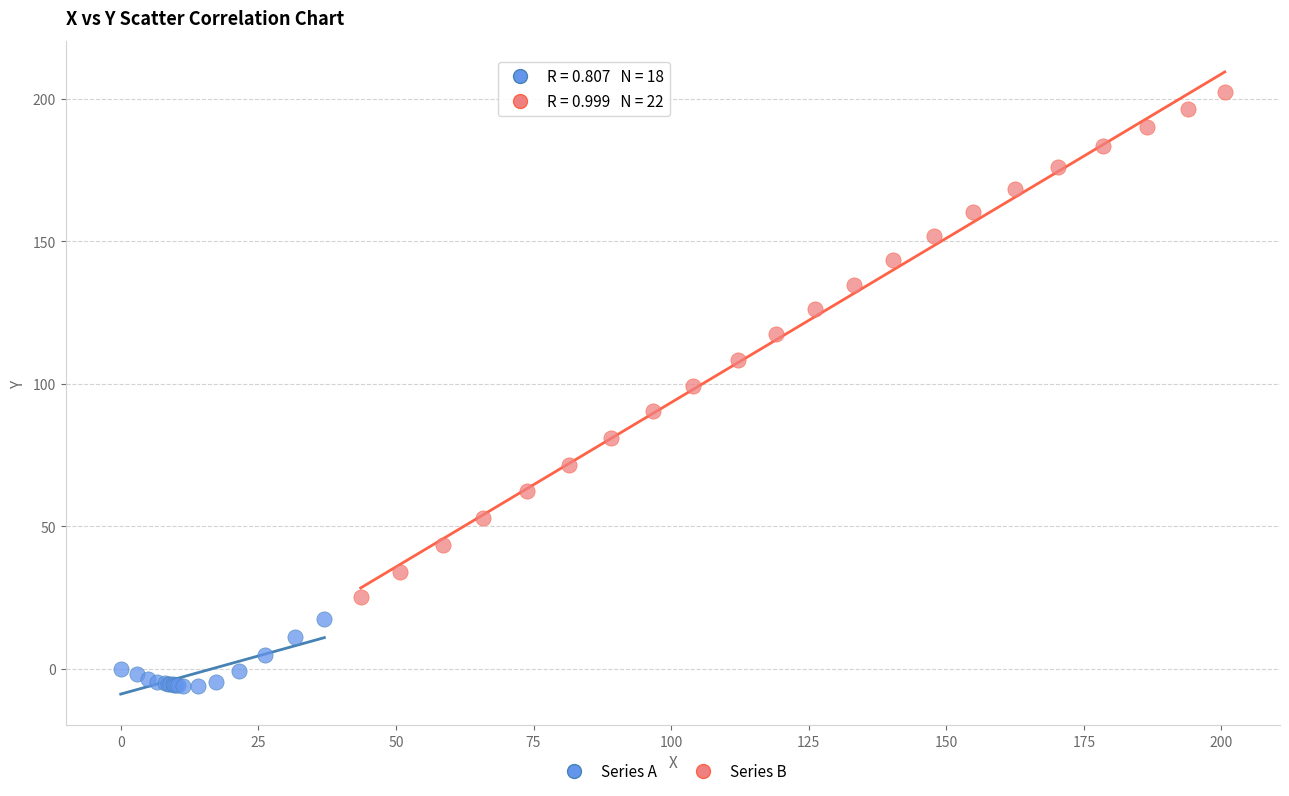

What are all the series names shown in the legend?

Series A, Series B